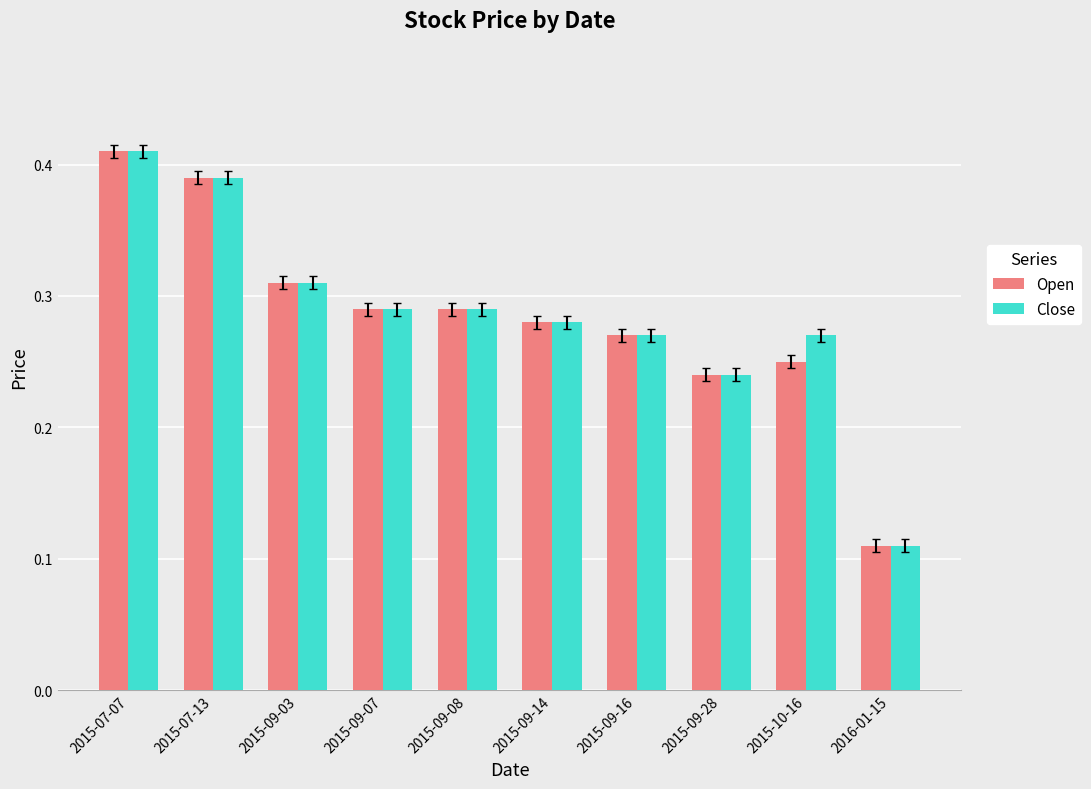

True or false: Close has a value of 0.1 at 2015-09-16.

False